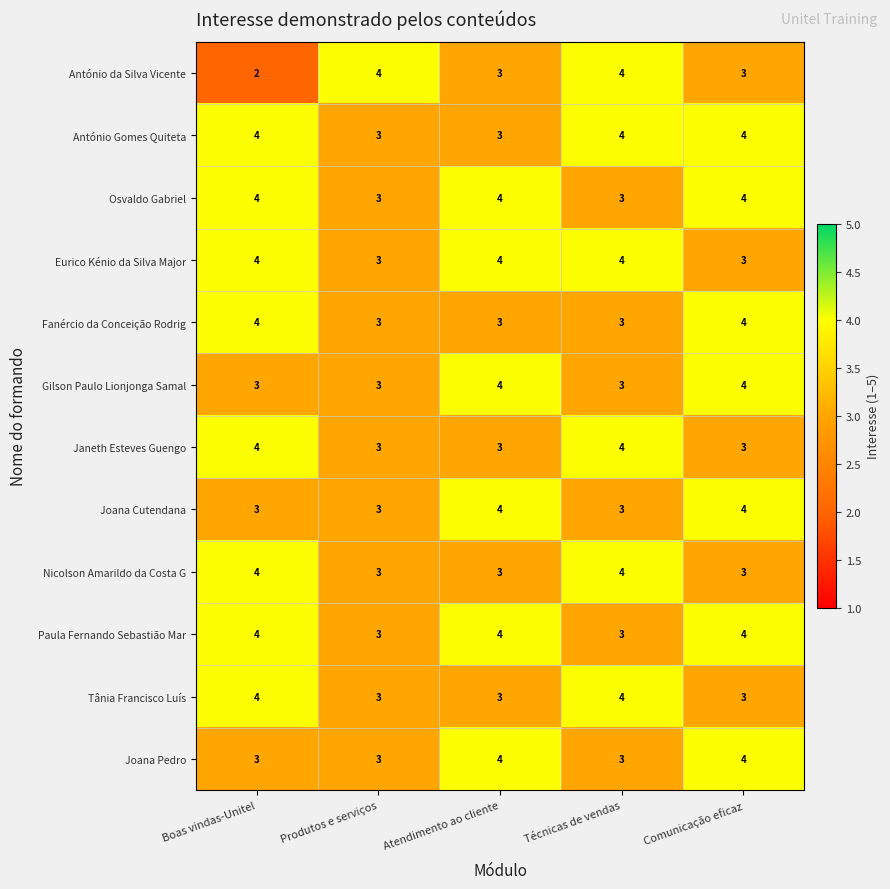

What is the approximate value of Nicolson Amarildo da Costa G at Técnicas de vendas?

4